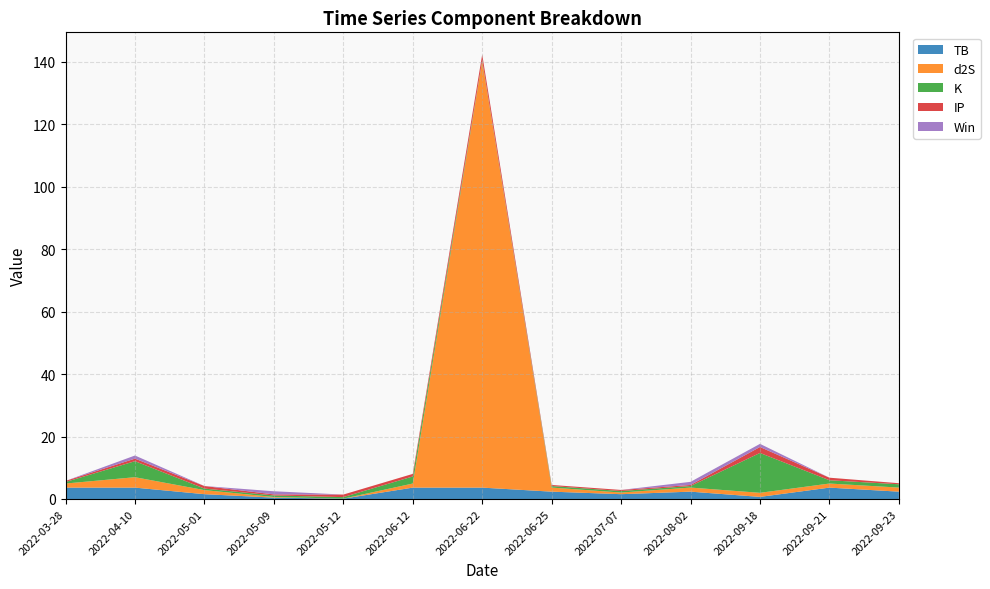

Reading left to right, transcribe all the data shown in this chart.

TB: 2022-03-28=3.6	2022-04-10=3.6	2022-05-01=1.5	2022-05-09=0.4	2022-05-12=0.1	2022-06-12=3.6	2022-06-22=3.6	2022-06-25=2.3	2022-07-07=1.5	2022-08-02=2.3	2022-09-18=0.7	2022-09-21=3.6	2022-09-23=2.3
d2S: 2022-03-28=1.3	2022-04-10=3.3	2022-05-01=1.3	2022-05-09=0.2	2022-05-12=0.0	2022-06-12=1.3	2022-06-22=136.5	2022-06-25=1.3	2022-07-07=0.5	2022-08-02=1.3	2022-09-18=1.3	2022-09-21=1.3	2022-09-23=1.3
K: 2022-03-28=0.5	2022-04-10=5.1	2022-05-01=0.5	2022-05-09=0.5	2022-05-12=0.5	2022-06-12=2.3	2022-06-22=0.2	2022-06-25=0.5	2022-07-07=0.5	2022-08-02=0.5	2022-09-18=12.8	2022-09-21=1.1	2022-09-23=1.1
IP: 2022-03-28=0.3	2022-04-10=0.8	2022-05-01=0.8	2022-05-09=0.3	2022-05-12=0.8	2022-06-12=0.8	2022-06-22=1.9	2022-06-25=0.3	2022-07-07=0.3	2022-08-02=0.3	2022-09-18=1.9	2022-09-21=0.8	2022-09-23=0.3
Win: 2022-03-28=0.0	2022-04-10=1.0	2022-05-01=0.0	2022-05-09=1.0	2022-05-12=0.0	2022-06-12=0.0	2022-06-22=0.0	2022-06-25=0.0	2022-07-07=0.0	2022-08-02=1.0	2022-09-18=1.0	2022-09-21=0.0	2022-09-23=0.0